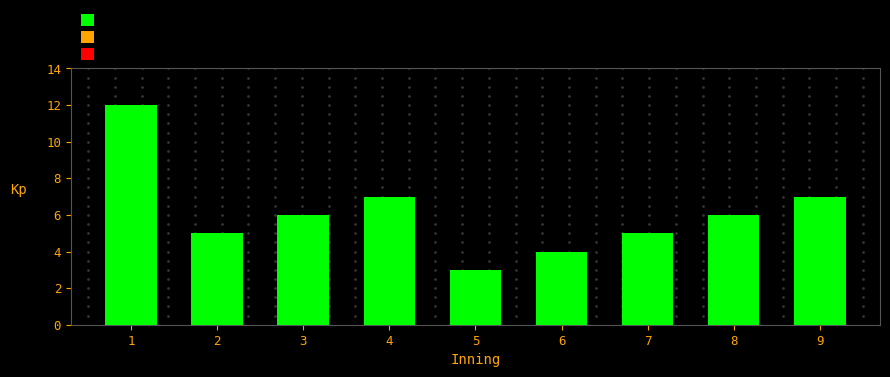

Reading right to left, transcribe all the data shown in this chart.

9=7	8=6	7=5	6=4	5=3	4=7	3=6	2=5	1=12